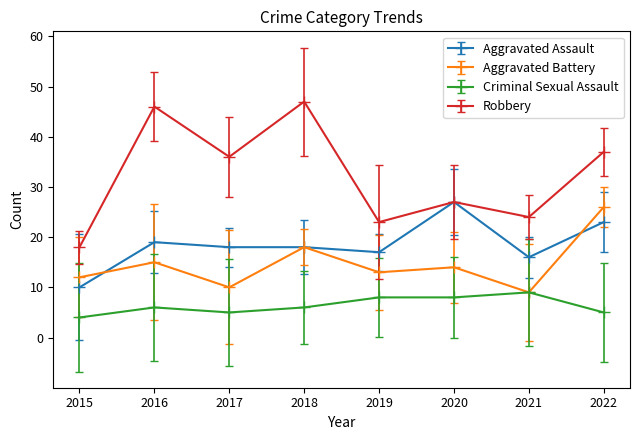

List the labels in order of Aggravated Assault value, largest first.

2020, 2022, 2016, 2017, 2018, 2019, 2021, 2015